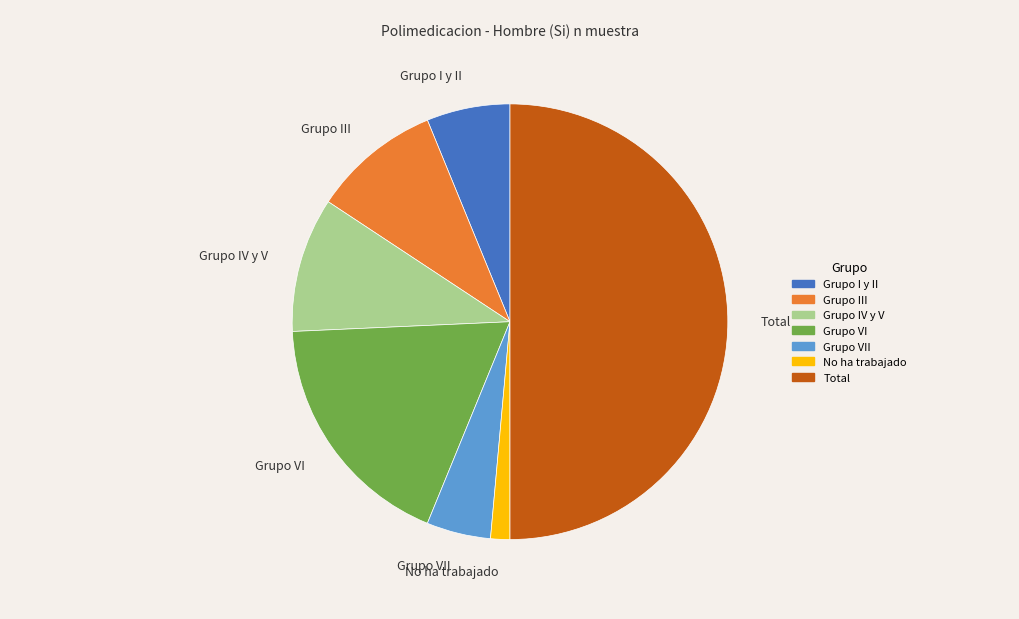

How many segments does this pie chart have?

7